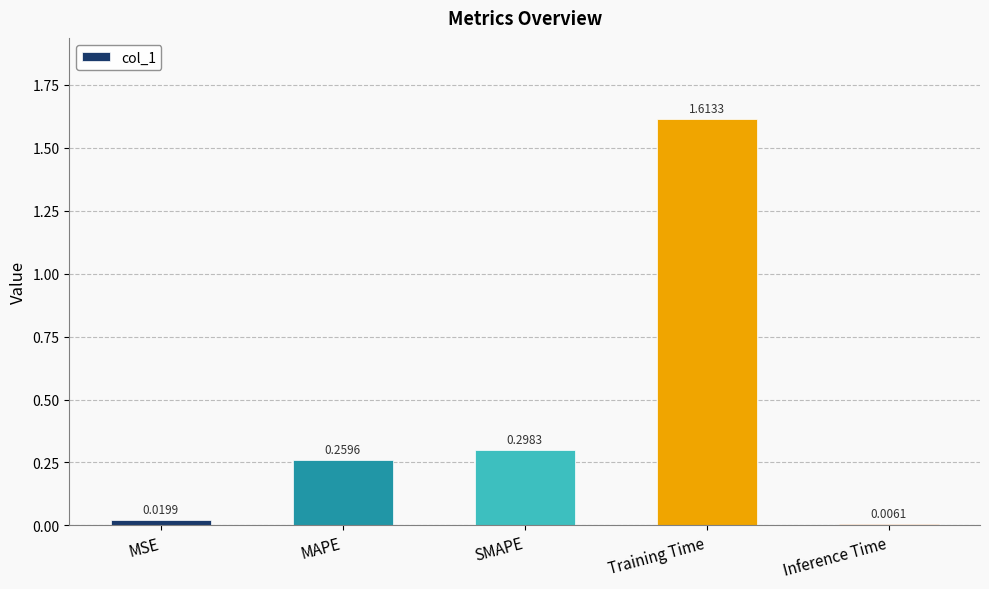

The value at SMAPE is 0.5. True or false?

False